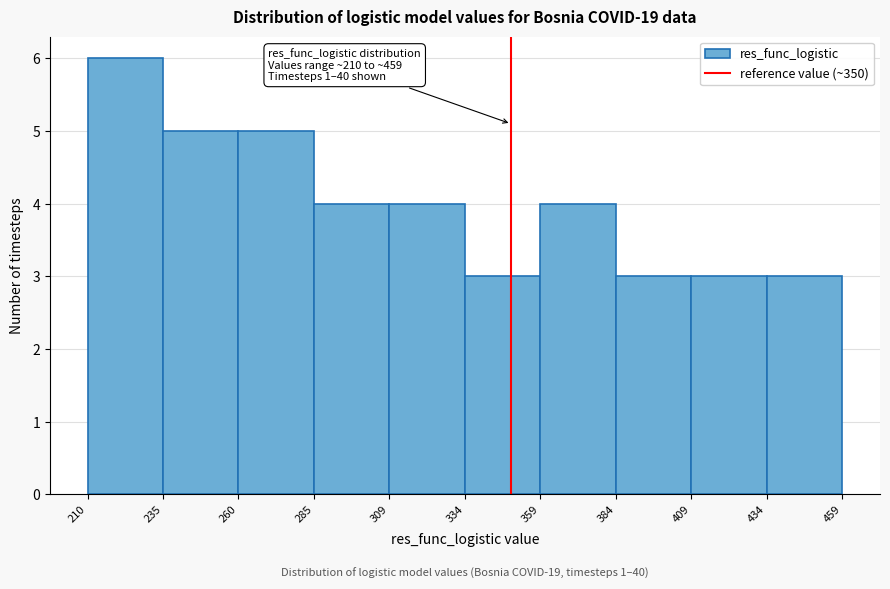

Over which range of the x-axis is the bar tallest?

210 to 235